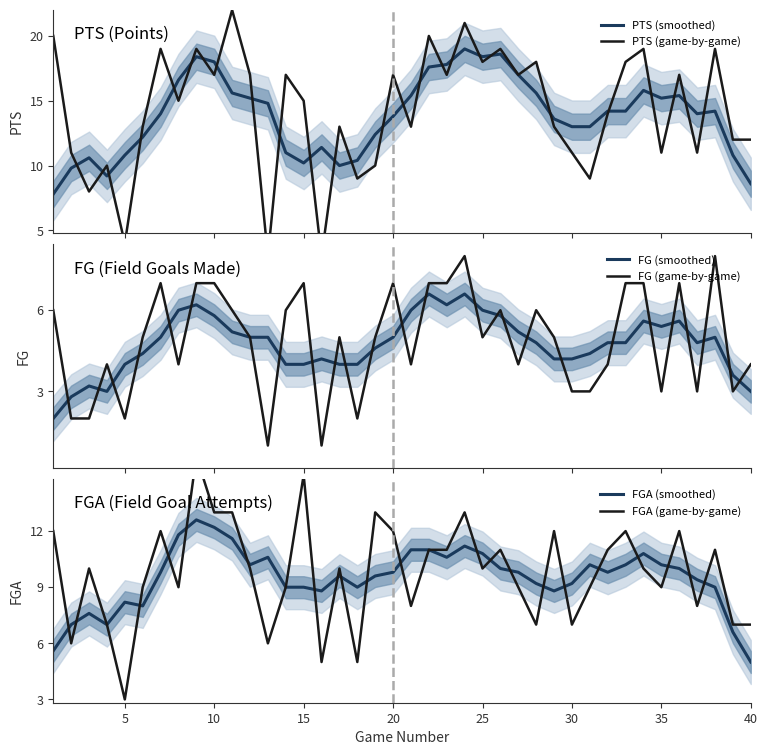

List the series in order of their peak value, highest first.

PTS (game-by-game), PTS (smoothed), FGA (game-by-game), FGA (smoothed), FG (game-by-game), FG (smoothed)